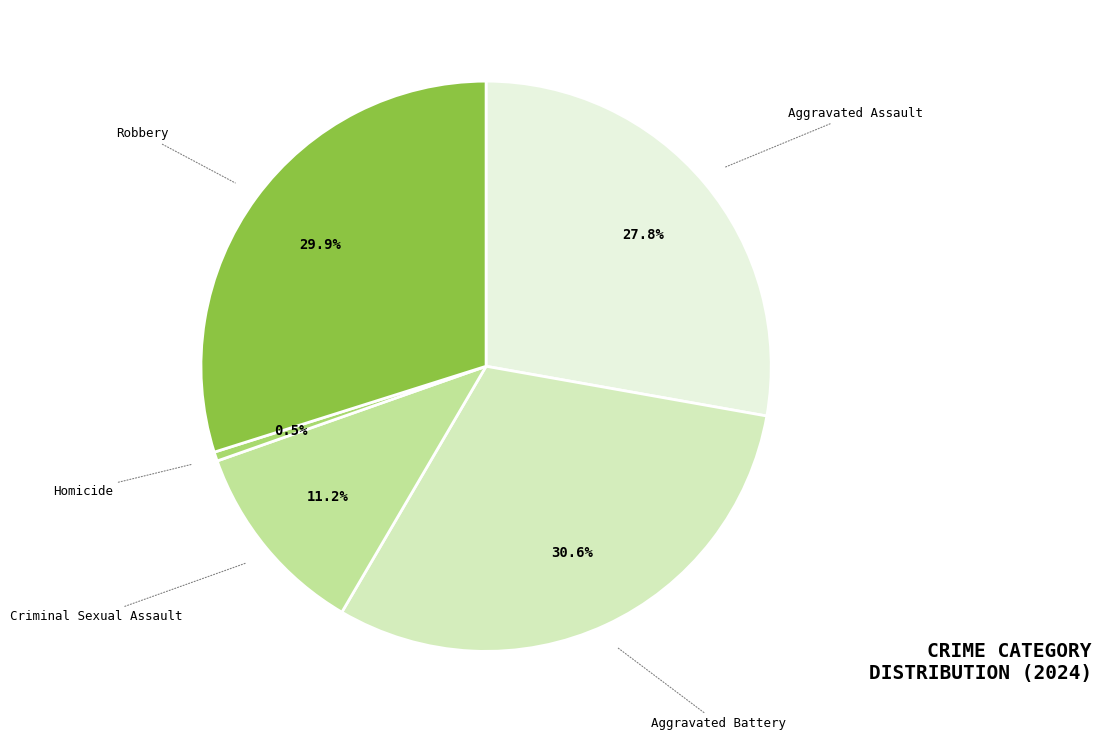

Is there any slice that represents more than half of the pie?

No